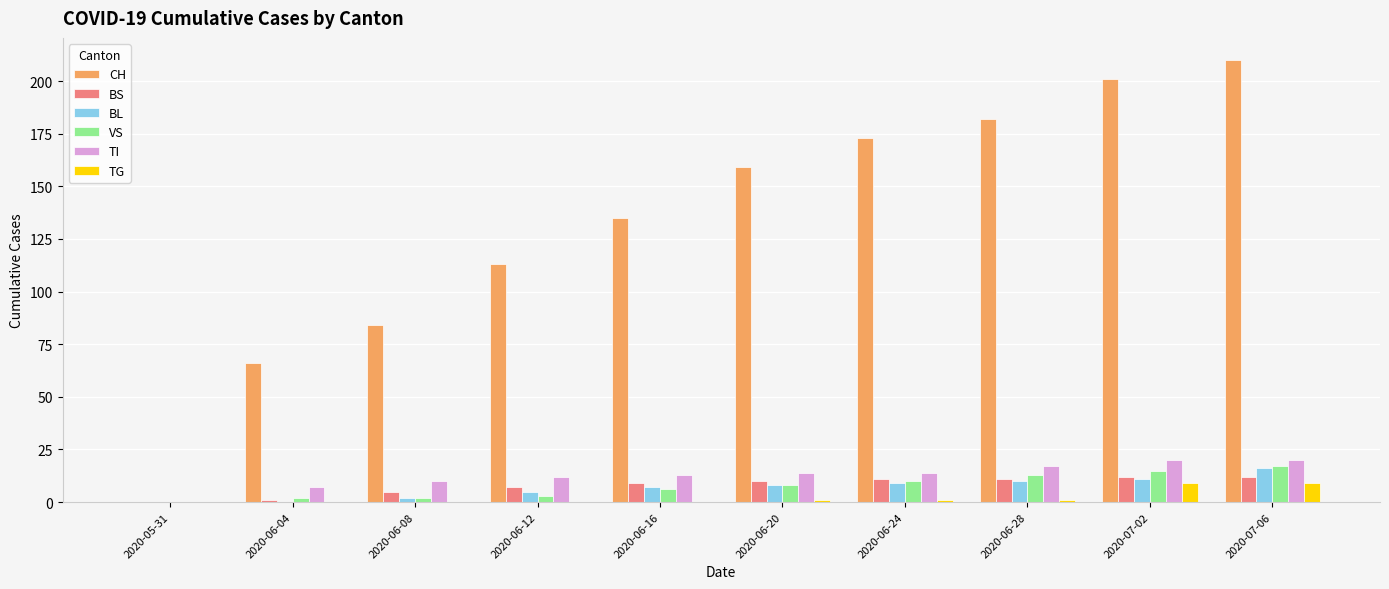

True or false: CH has a value of 173 at 2020-06-24.

True